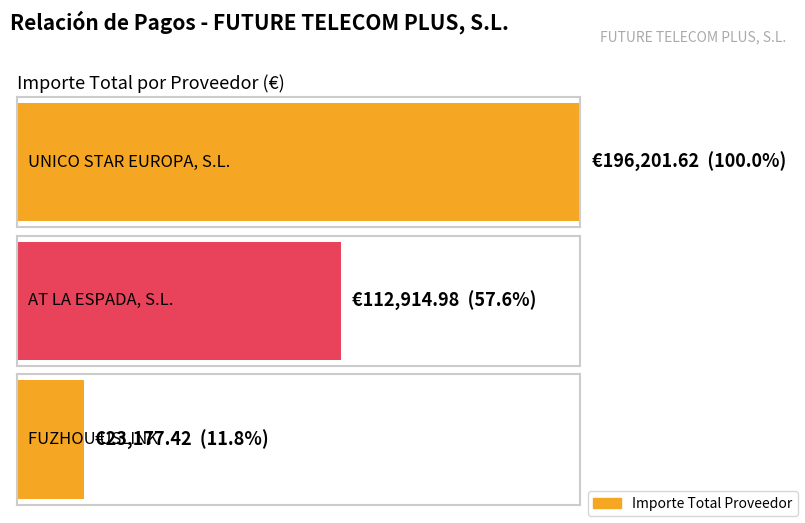

True or false: the data shows 74840.6 at UNICO STAR EUROPA, S.L..

False